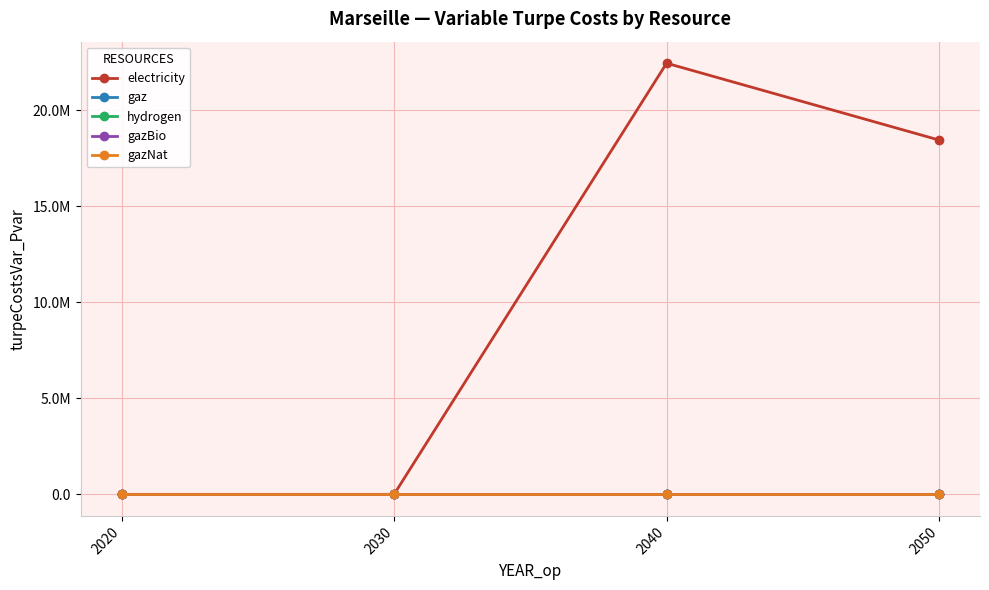

Reading right to left, extract all data points from this chart.

electricity: 18456517.0	22459550.6	0.0	0.0
gaz: 0.0	0.0	0.0	0.0
hydrogen: 0.0	0.0	0.0	0.0
gazBio: 0.0	0.0	0.0	0.0
gazNat: 0.0	0.0	0.0	0.0